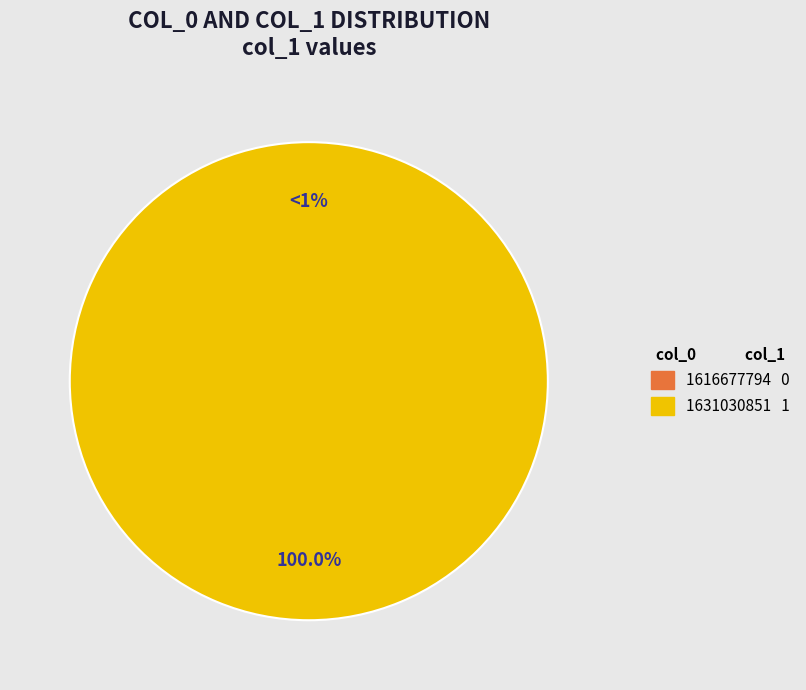

Combined, do 1631030851 and 1616677794 account for over 50%?

Yes